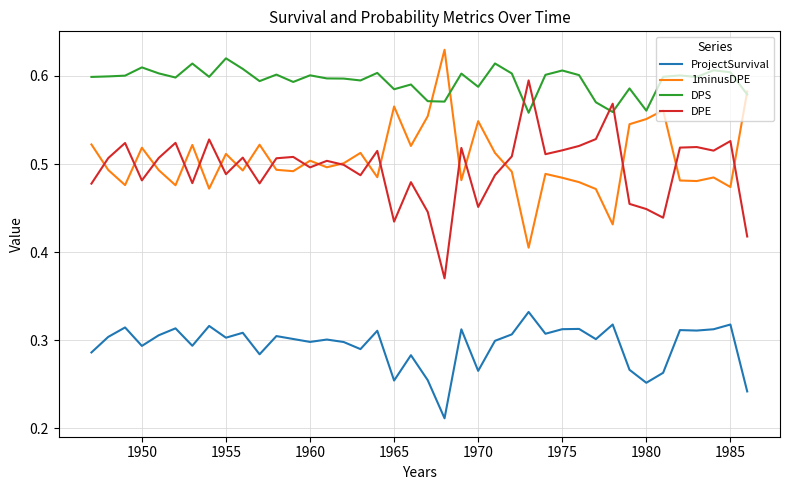

True or false: DPE and ProjectSurvival cross at least once.

False